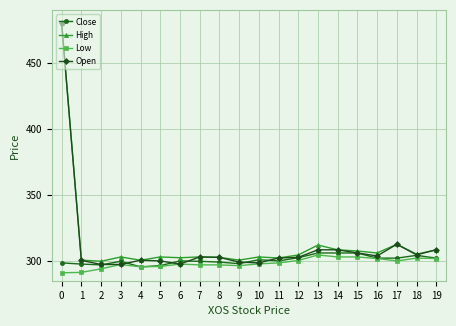

What is the minimum value for High?

299.7